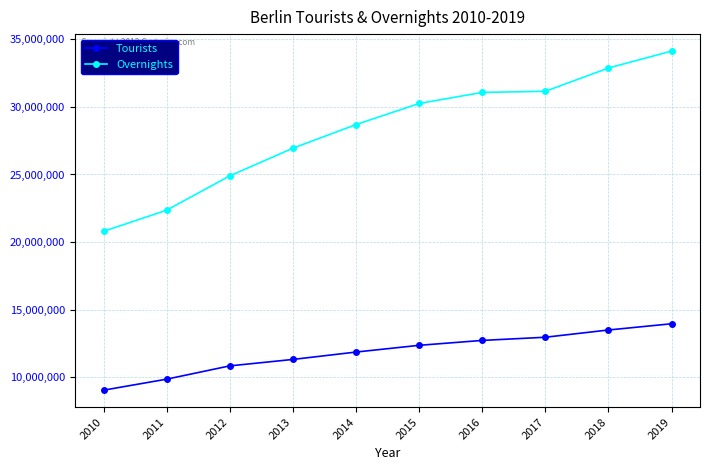

Is the value of Overnights at 2015 greater than the value of Tourists at 2015?

Yes